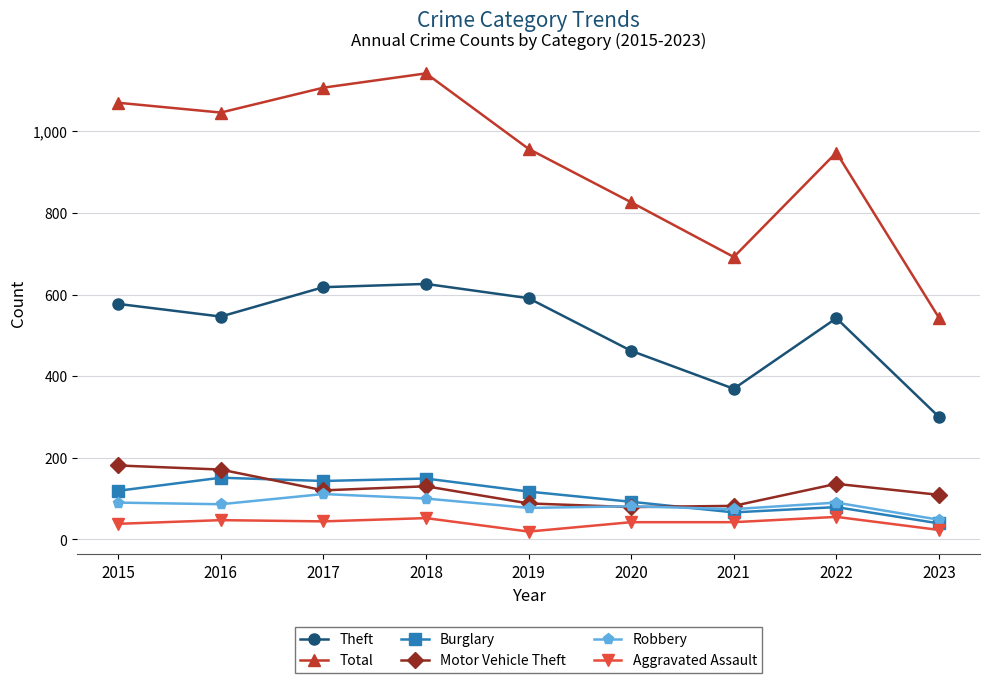

True or false: Theft has more than 1 interior local peaks.

True